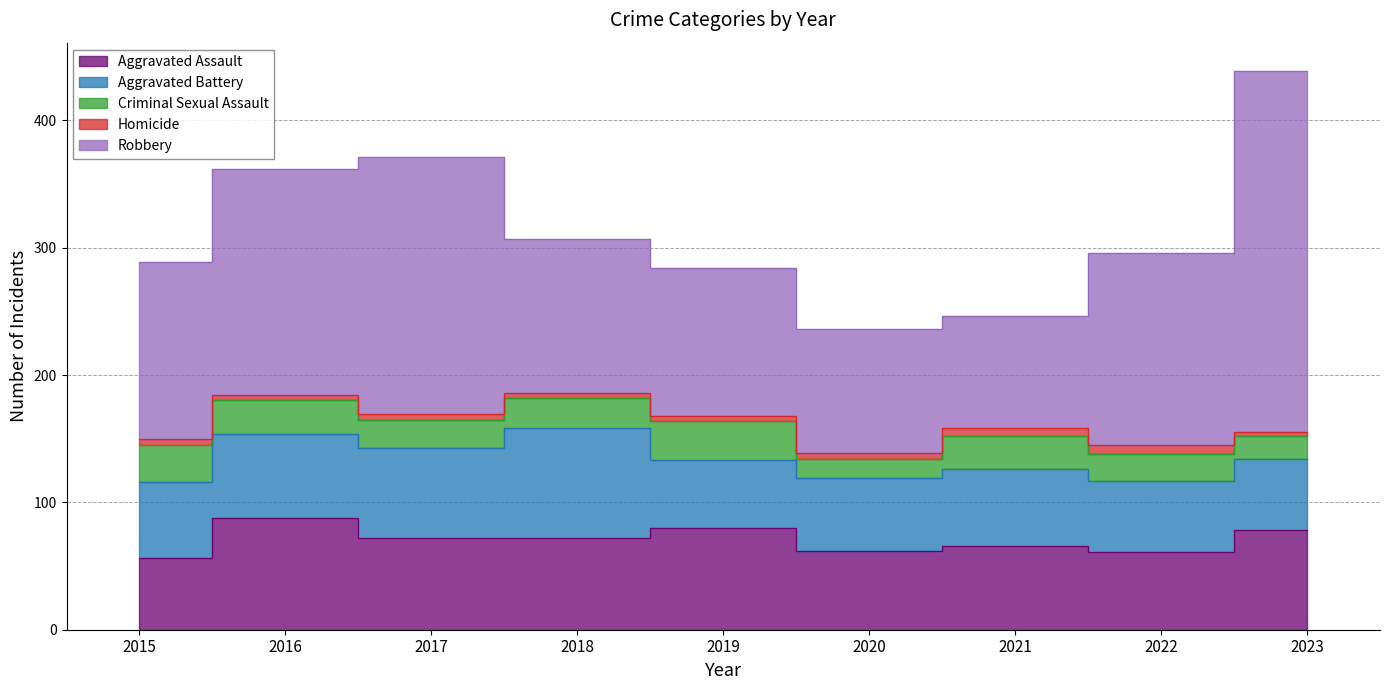

What is the value of the Robbery point at the 2nd from the left?

178